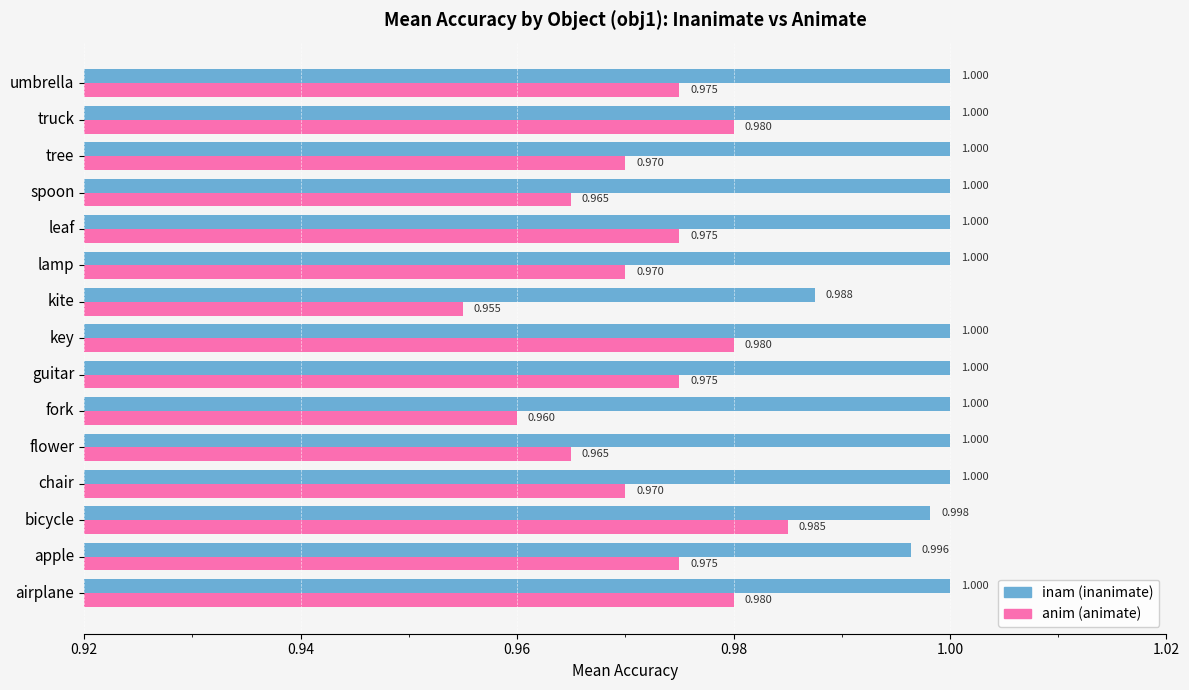

At which category is the sum across all series the highest?

bicycle